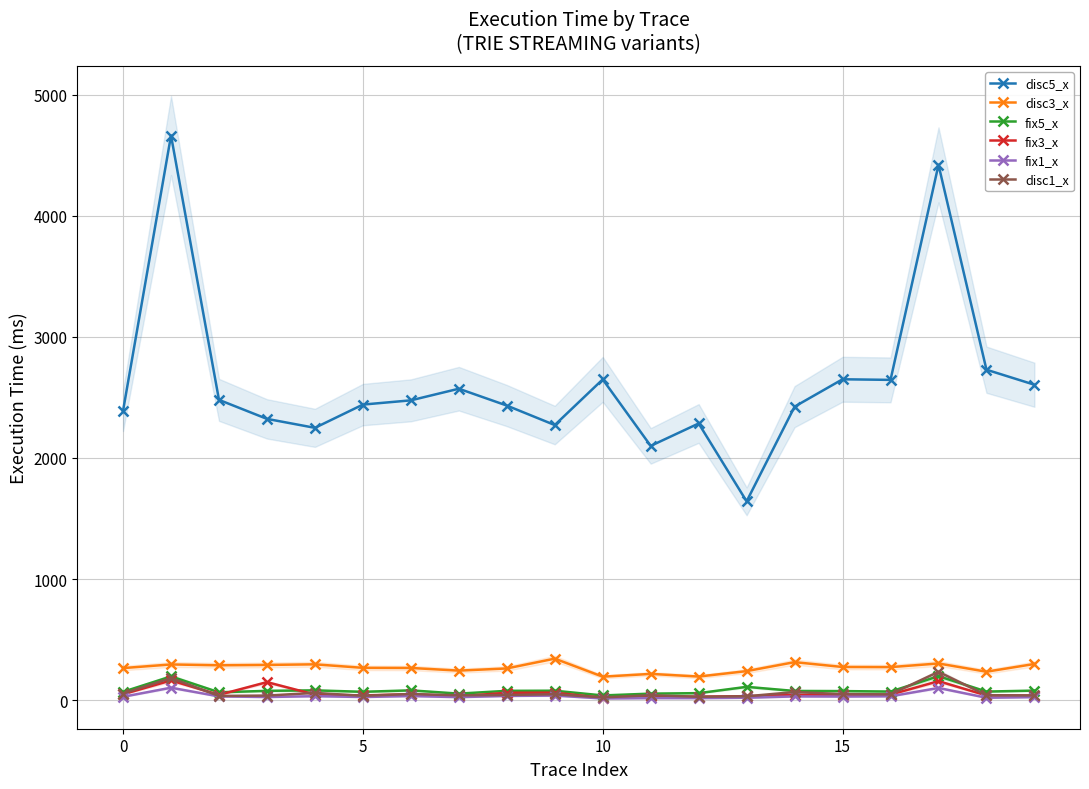

What is the difference between the maximum and minimum values in the fix5_x series?

159